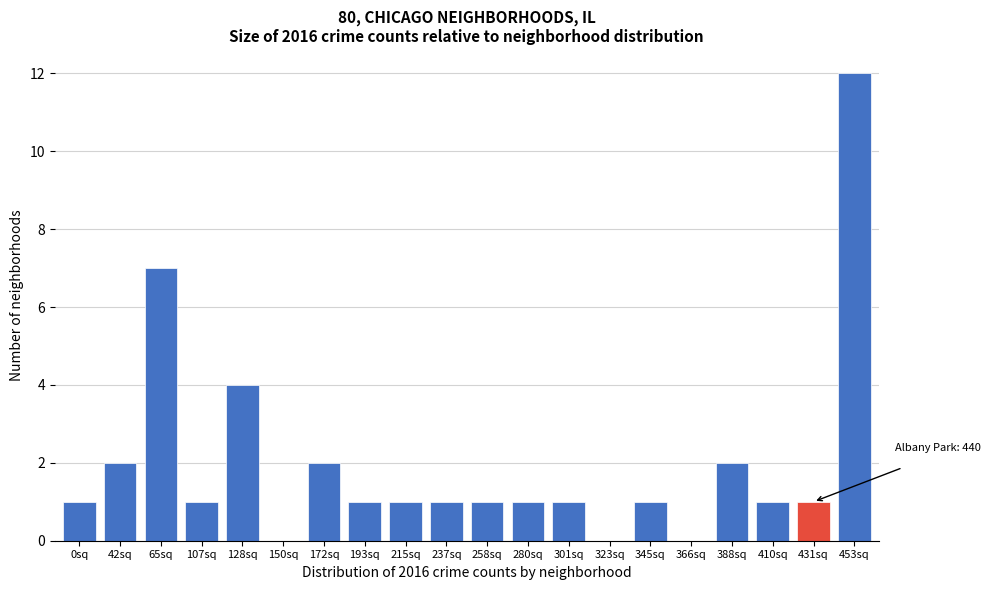

Reading left to right, list all the values displayed in this chart.

0sq=1	42sq=2	65sq=7	107sq=1	128sq=4	150sq=0	172sq=2	193sq=1	215sq=1	237sq=1	258sq=1	280sq=1	301sq=1	323sq=0	345sq=1	366sq=0	388sq=2	410sq=1	431sq=1	453sq=12